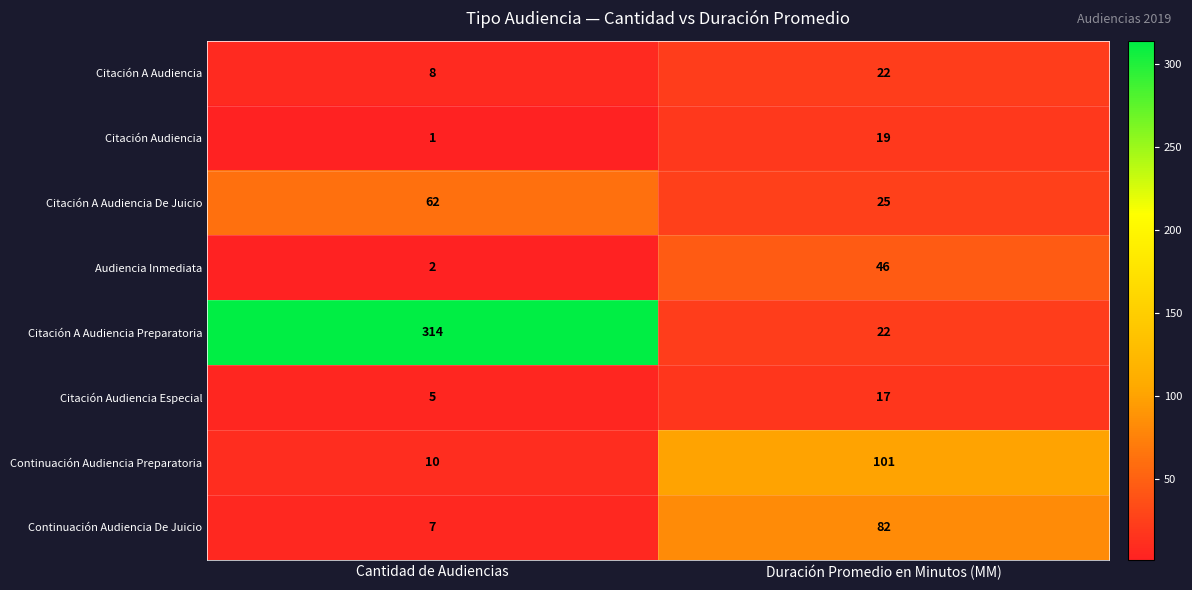

Reading left to right, transcribe all the data shown in this chart.

Citación A Audiencia: 8	22
Citación Audiencia: 1	19
Citación A Audiencia De Juicio: 62	25
Audiencia Inmediata: 2	46
Citación A Audiencia Preparatoria: 314	22
Citación Audiencia Especial: 5	17
Continuación Audiencia Preparatoria: 10	101
Continuación Audiencia De Juicio: 7	82